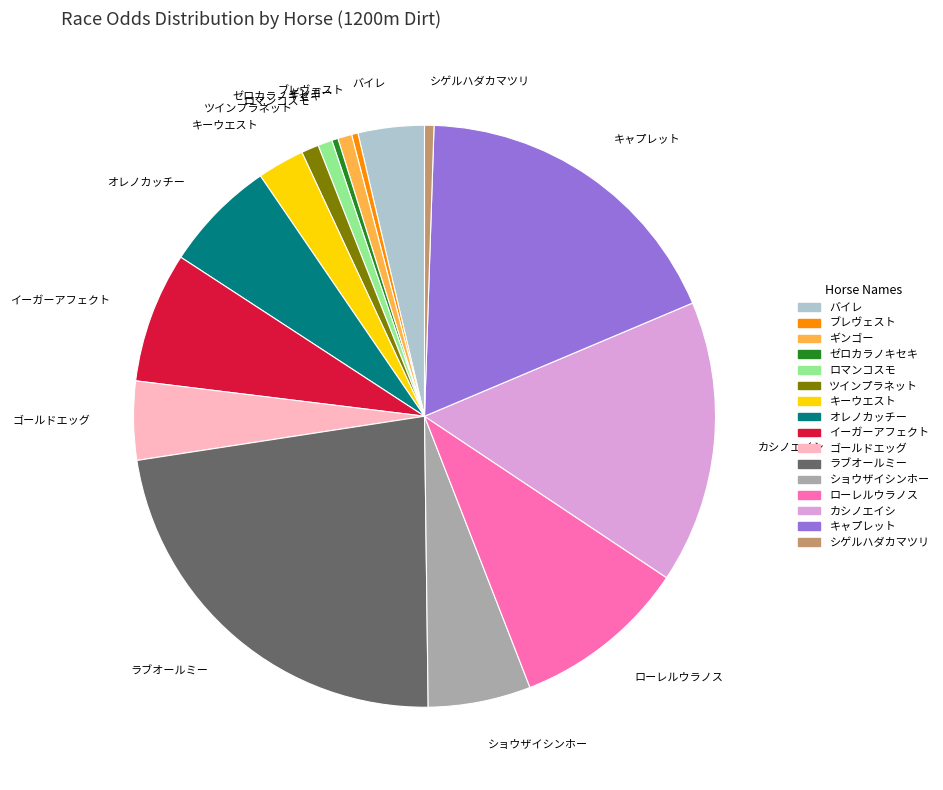

Approximately how many times larger is the value at カシノエイシ compared to ショウザイシンホー?

2.8